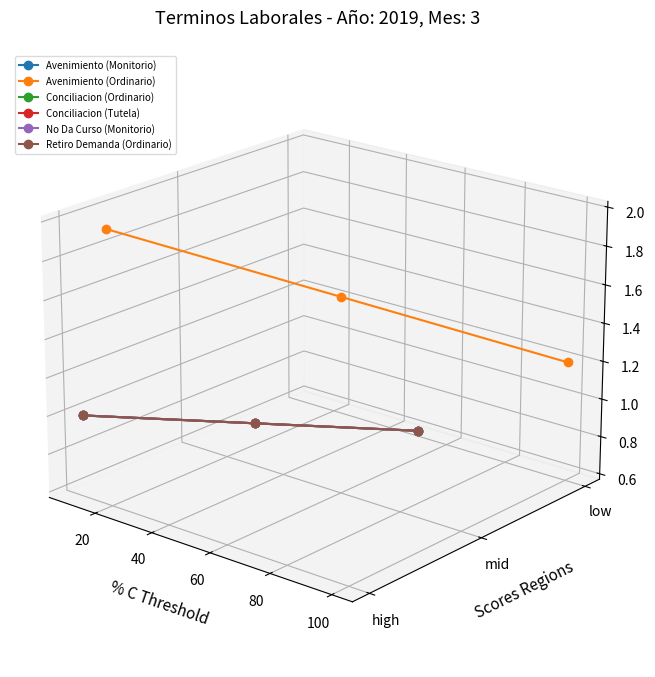

Rank the series at 40 from lowest to highest value.

Avenimiento (Monitorio), Conciliacion (Ordinario), Conciliacion (Tutela), No Da Curso (Monitorio), Retiro Demanda (Ordinario), Avenimiento (Ordinario)